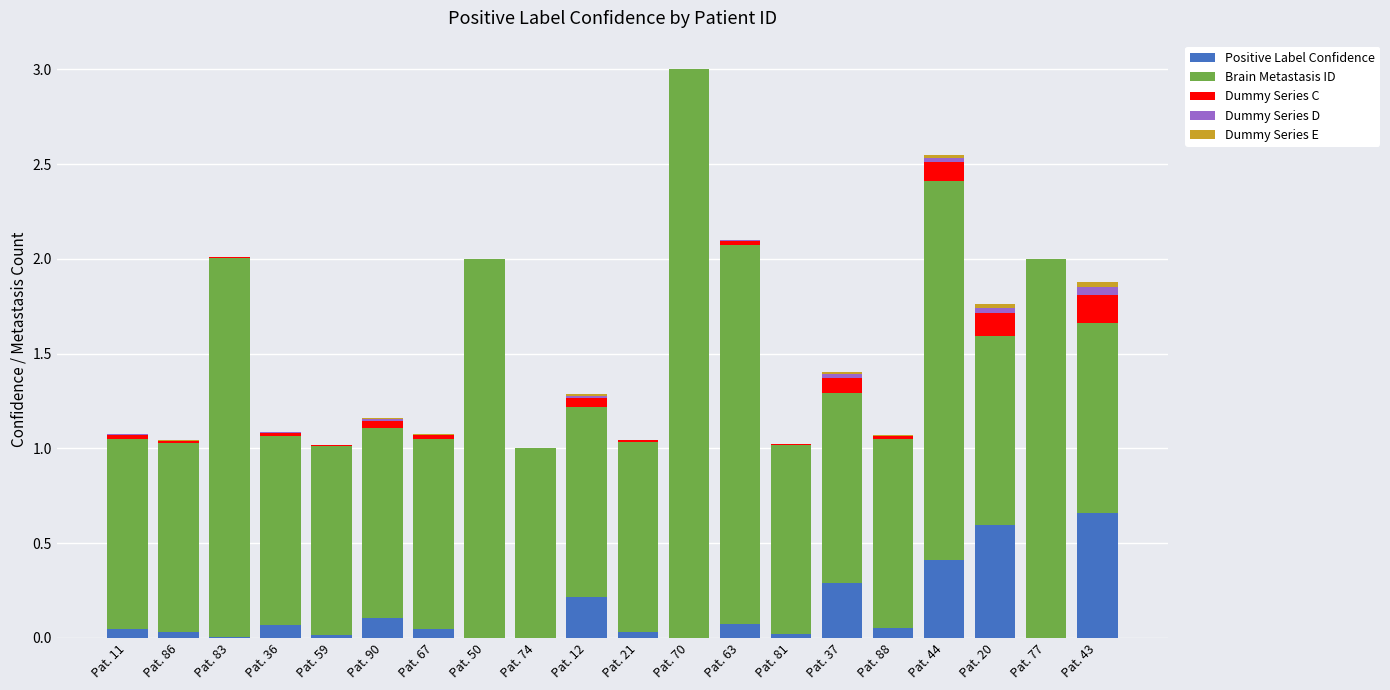

How many categories are shown in the chart?

20